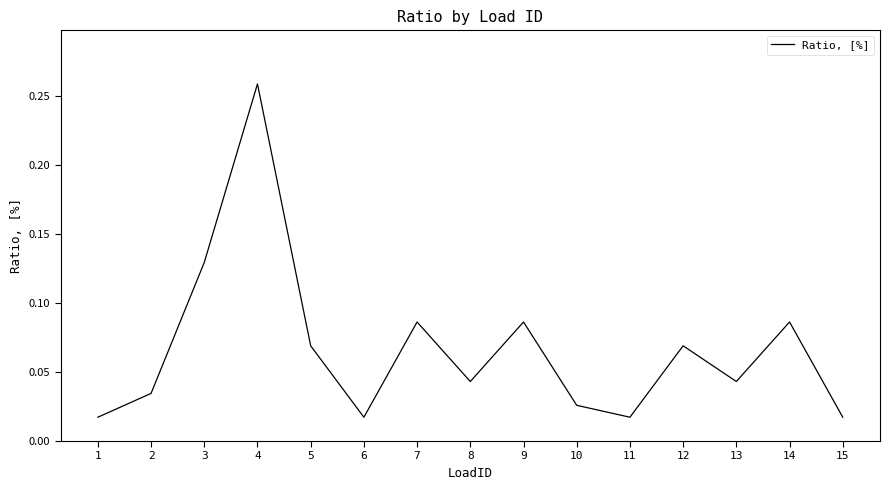

Which label corresponds to the largest value in the chart?

4